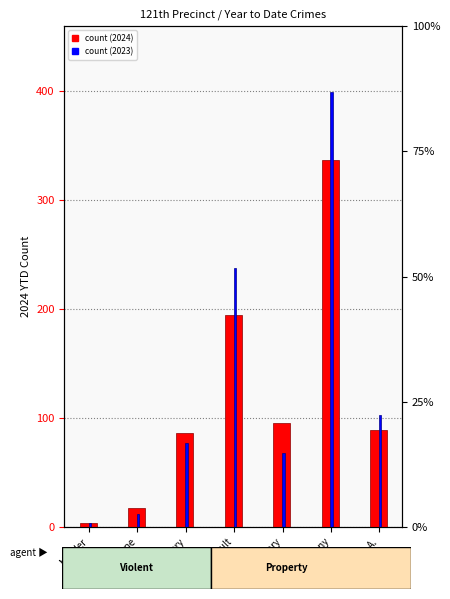

At which label does 2024 YTD reach its minimum?

Murder